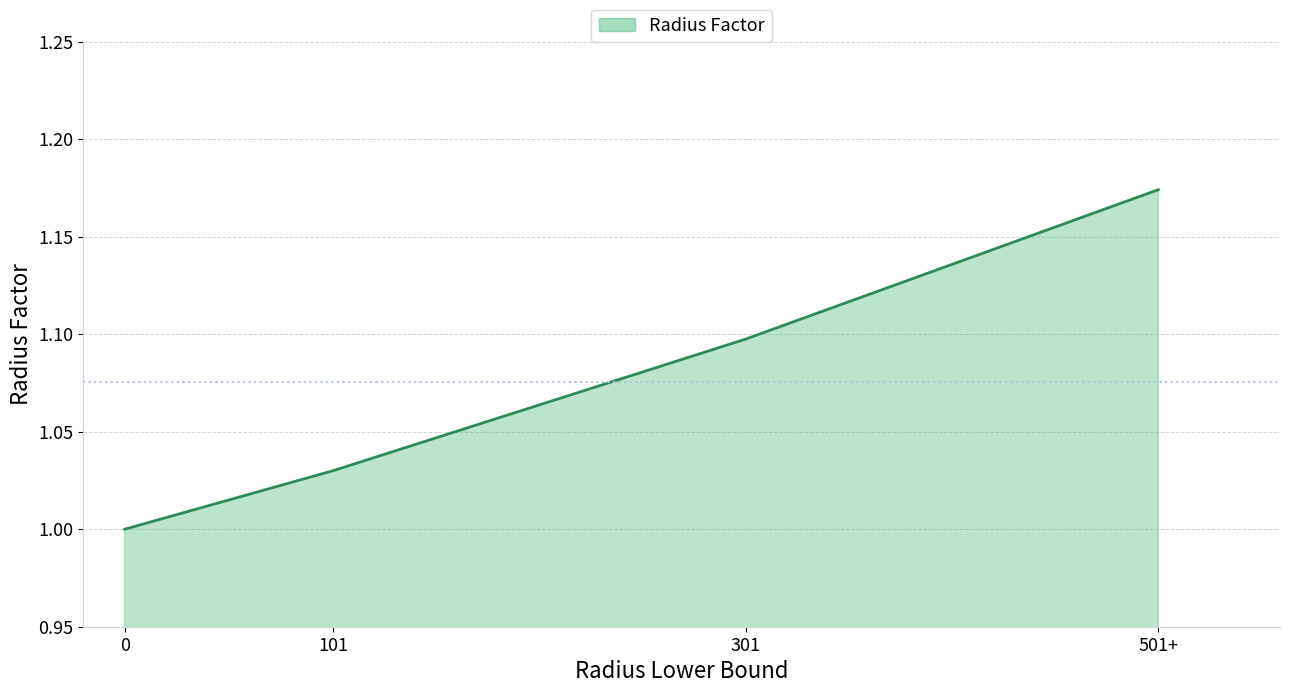

What position from the left is 101?

2